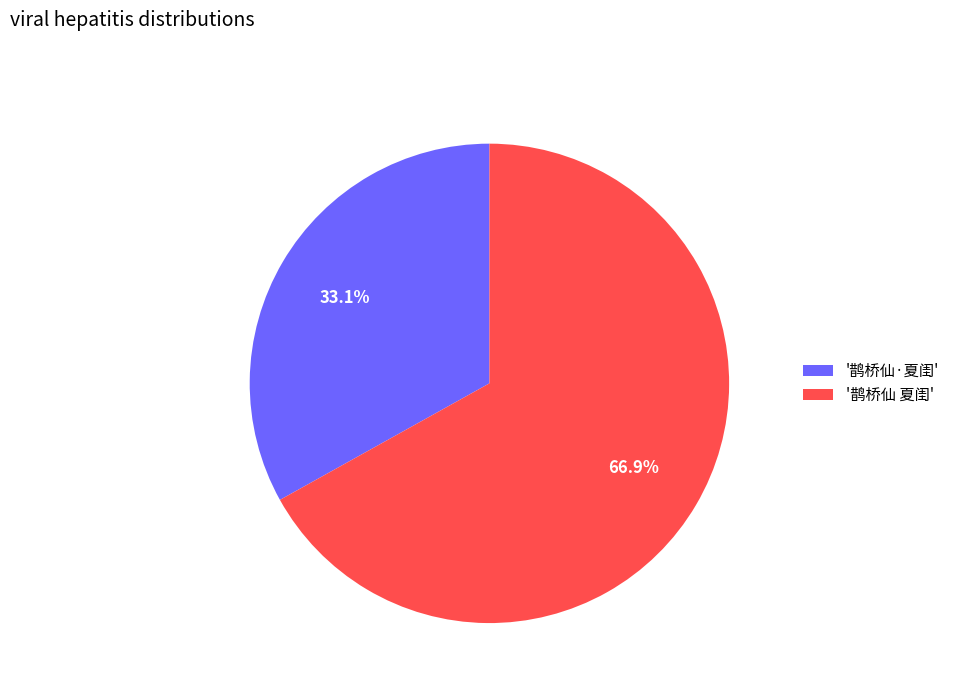

What percentage do '鹊桥仙 夏闺' and '鹊桥仙·夏闺' together represent?

100.0%